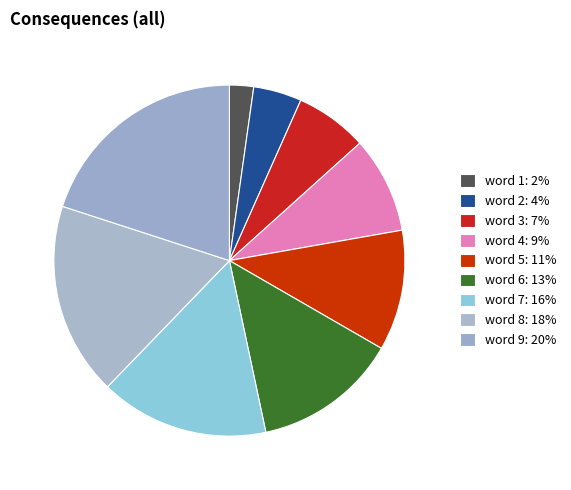

The word 1 slice represents 2% of the pie. True or false?

True